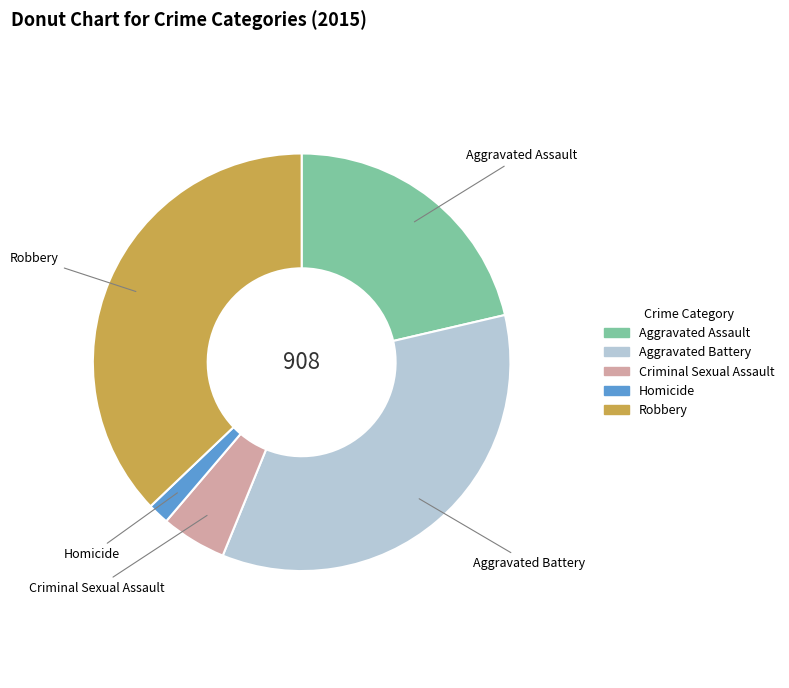

Is Aggravated Assault the majority of the pie?

No